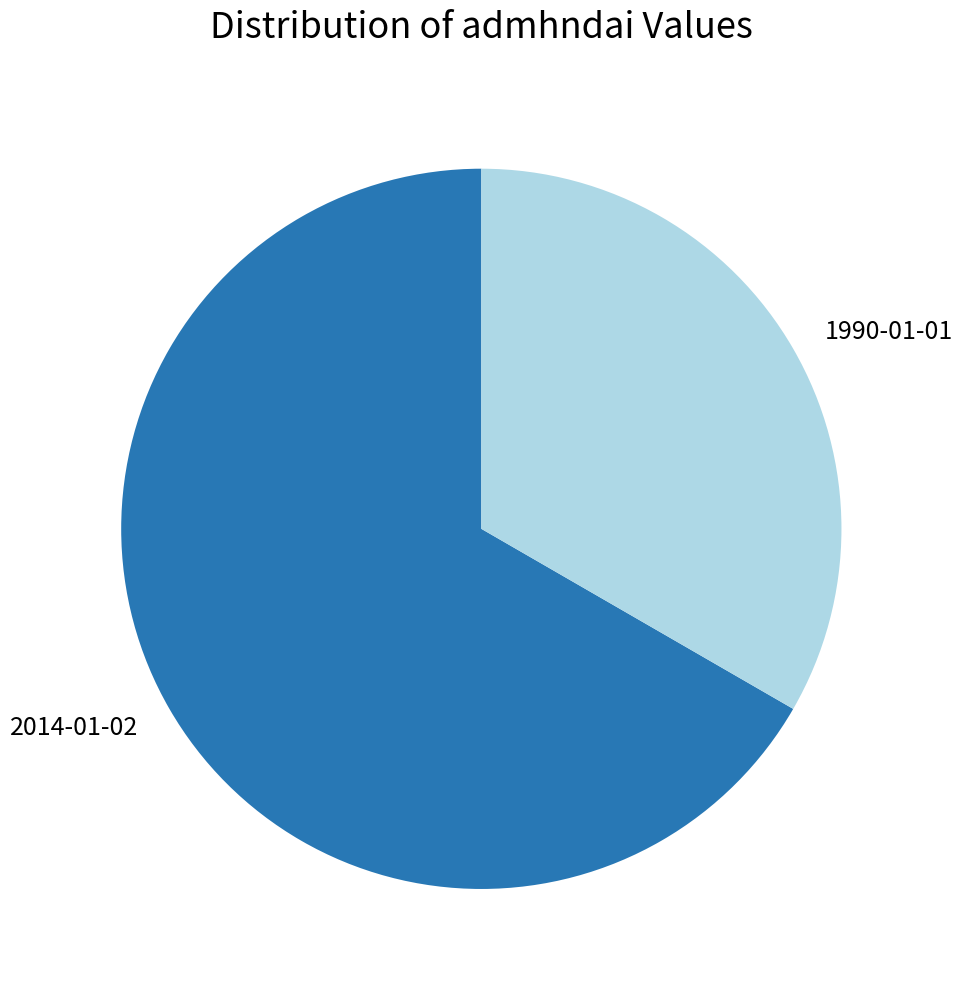

What is the ratio of the value at 2014-01-02 to the value at 1990-01-01?

2.0